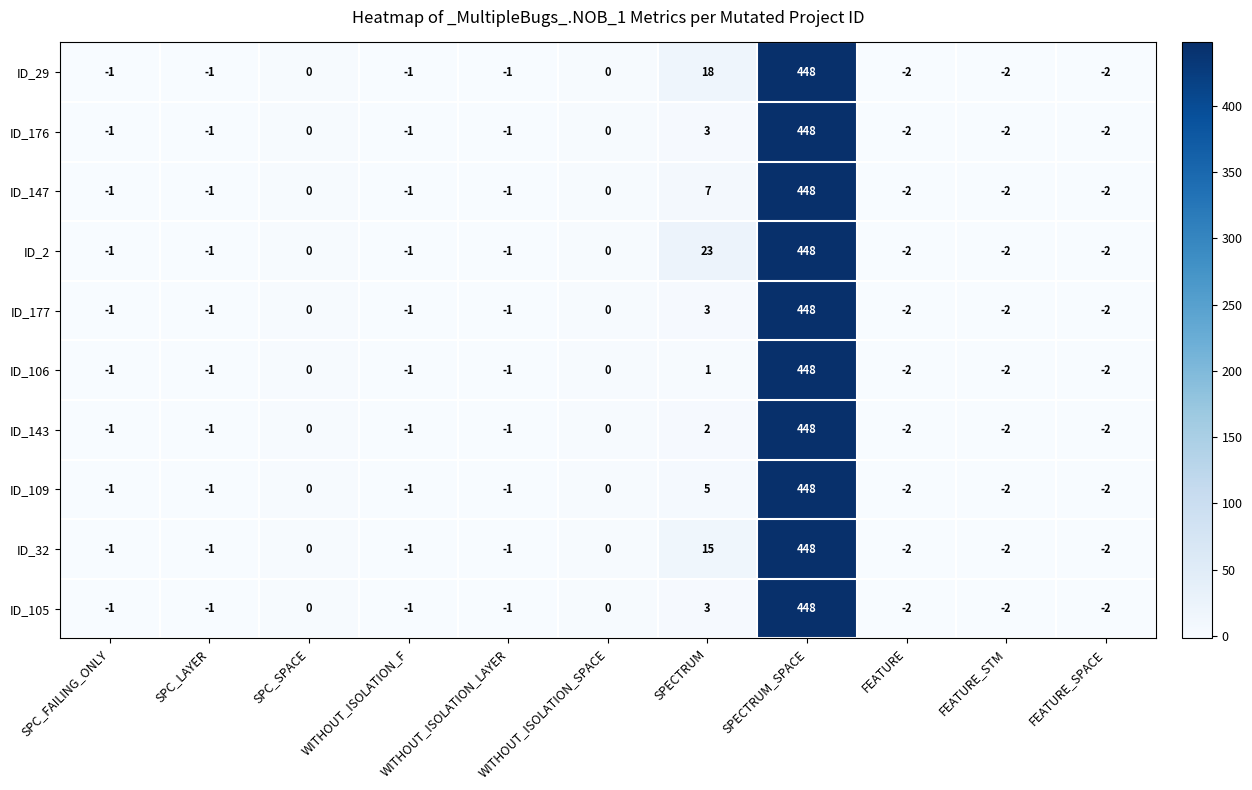

What is the difference between the second highest and second lowest values in the ID_105 series?

5